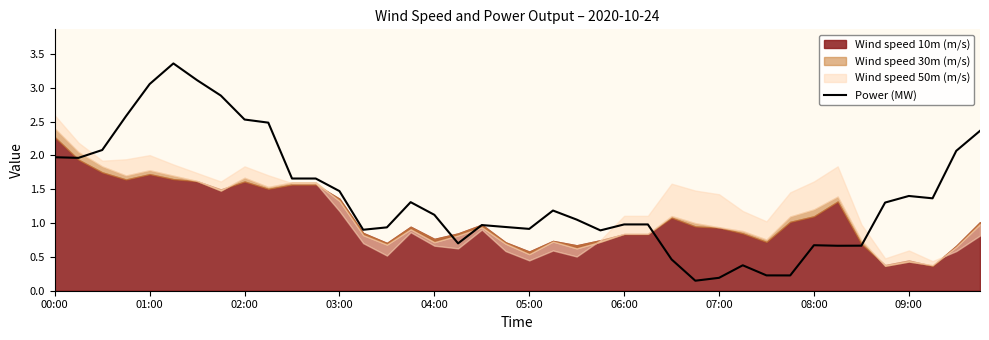

Where does the data first go above 1?

00:00